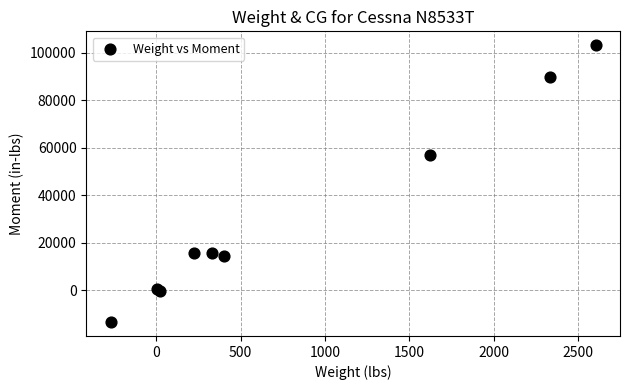

What Y value in the scatter plot is closest to 44795?

57000